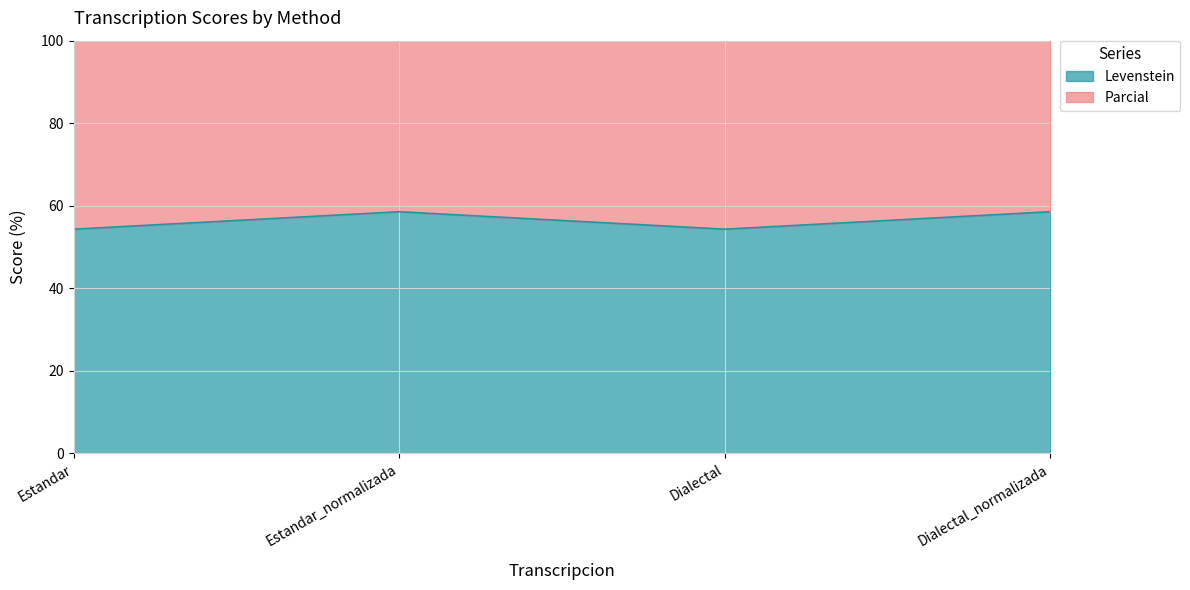

In Levenstein, how many points are higher than both neighbors (excluding endpoints)?

1